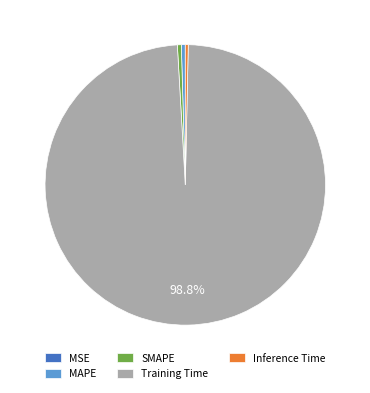

Does any single category account for the majority?

Yes